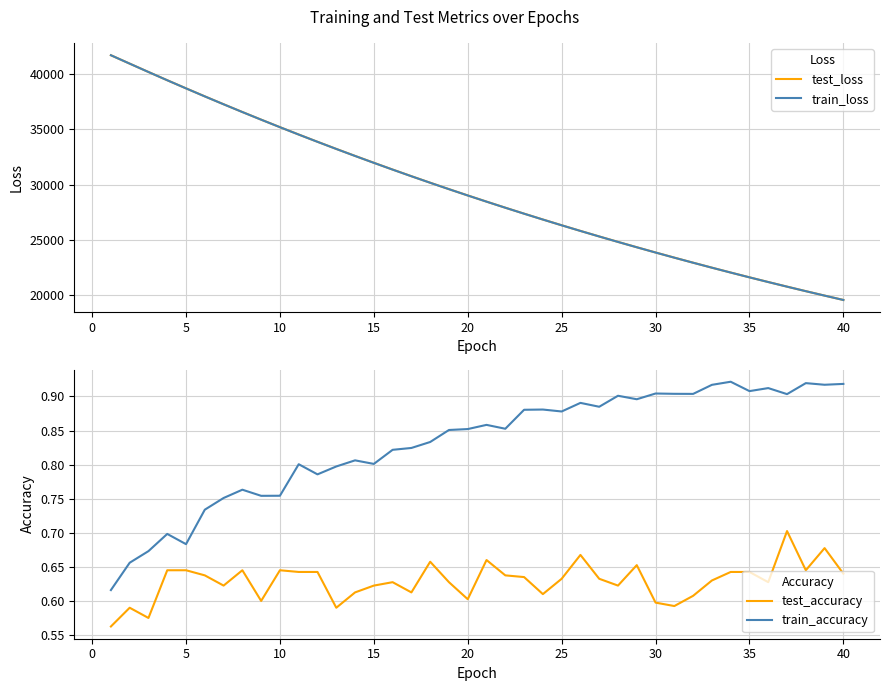

True or false: test_accuracy and train_accuracy intersect in this chart.

False